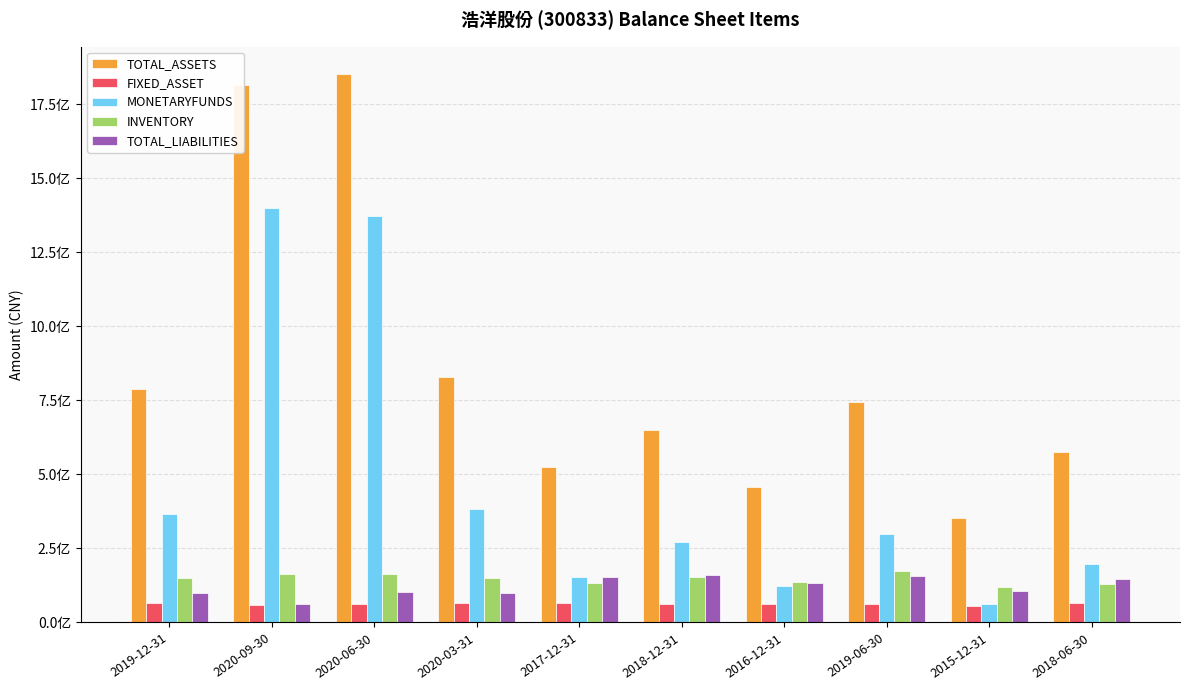

Is the value of TOTAL_ASSETS at 2018-06-30 greater than the value of INVENTORY at 2020-06-30?

Yes